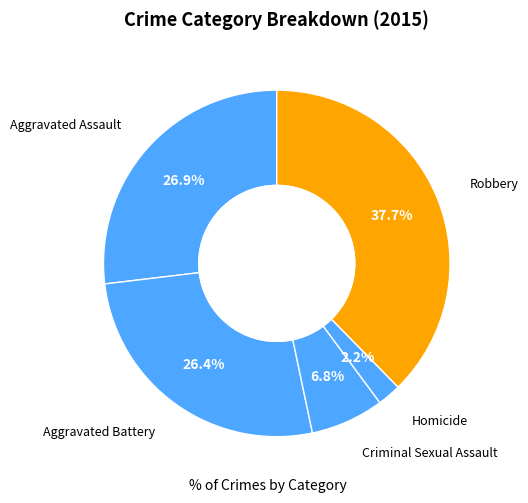

Count the number of slices in the pie.

5